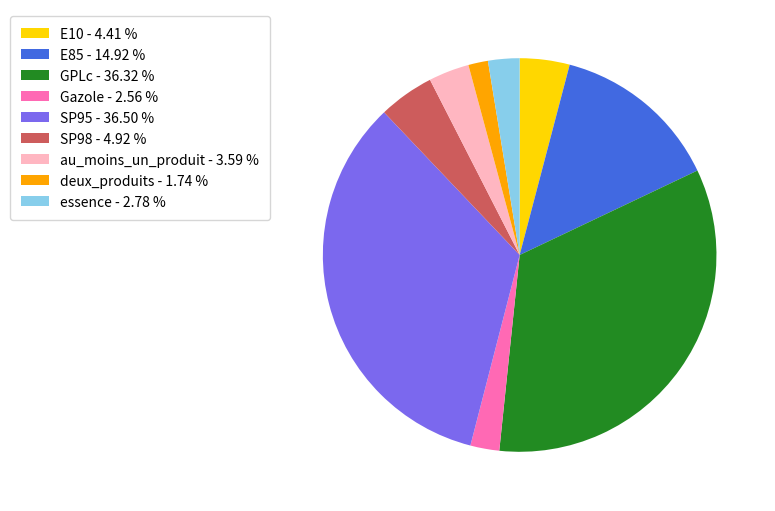

Between E85 - 14.92 % and au_moins_un_produit - 3.59 %, which is larger?

E85 - 14.92 %